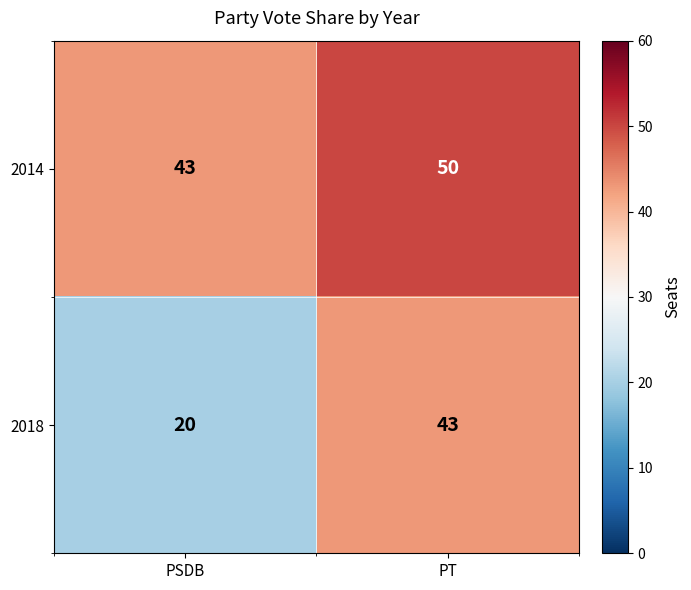

Reading left to right, extract all data points from this chart.

2014: PSDB=43	PT=50
2018: PSDB=20	PT=43